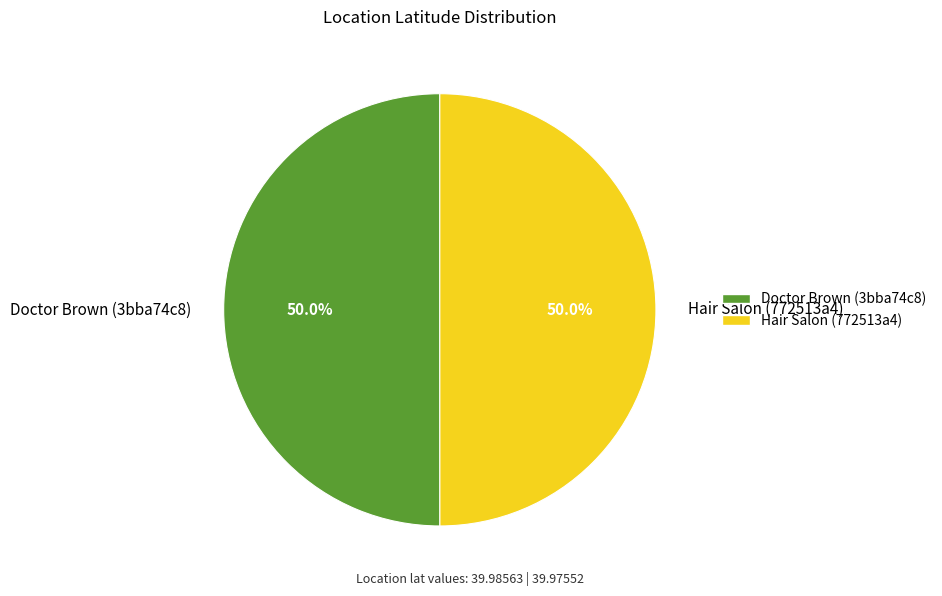

Approximately how many times larger is the value at Doctor Brown (3bba74c8) compared to Hair Salon (772513a4)?

1.0